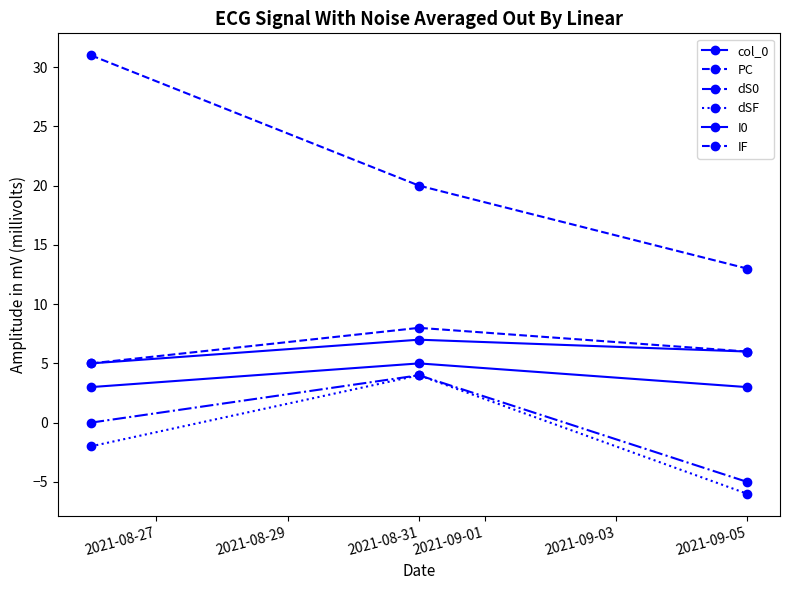

How many lines are shown in the chart?

6